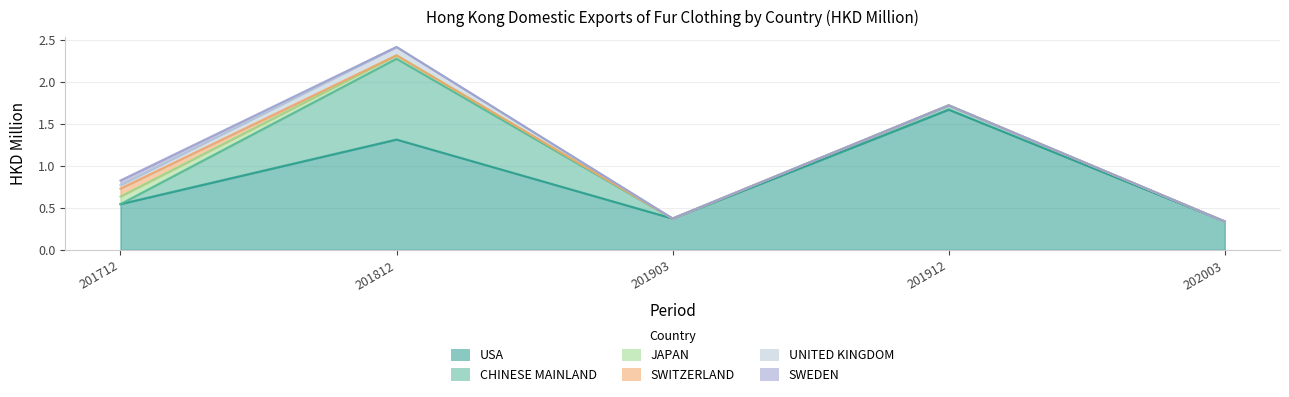

At which category is the sum across all series the highest?

201812